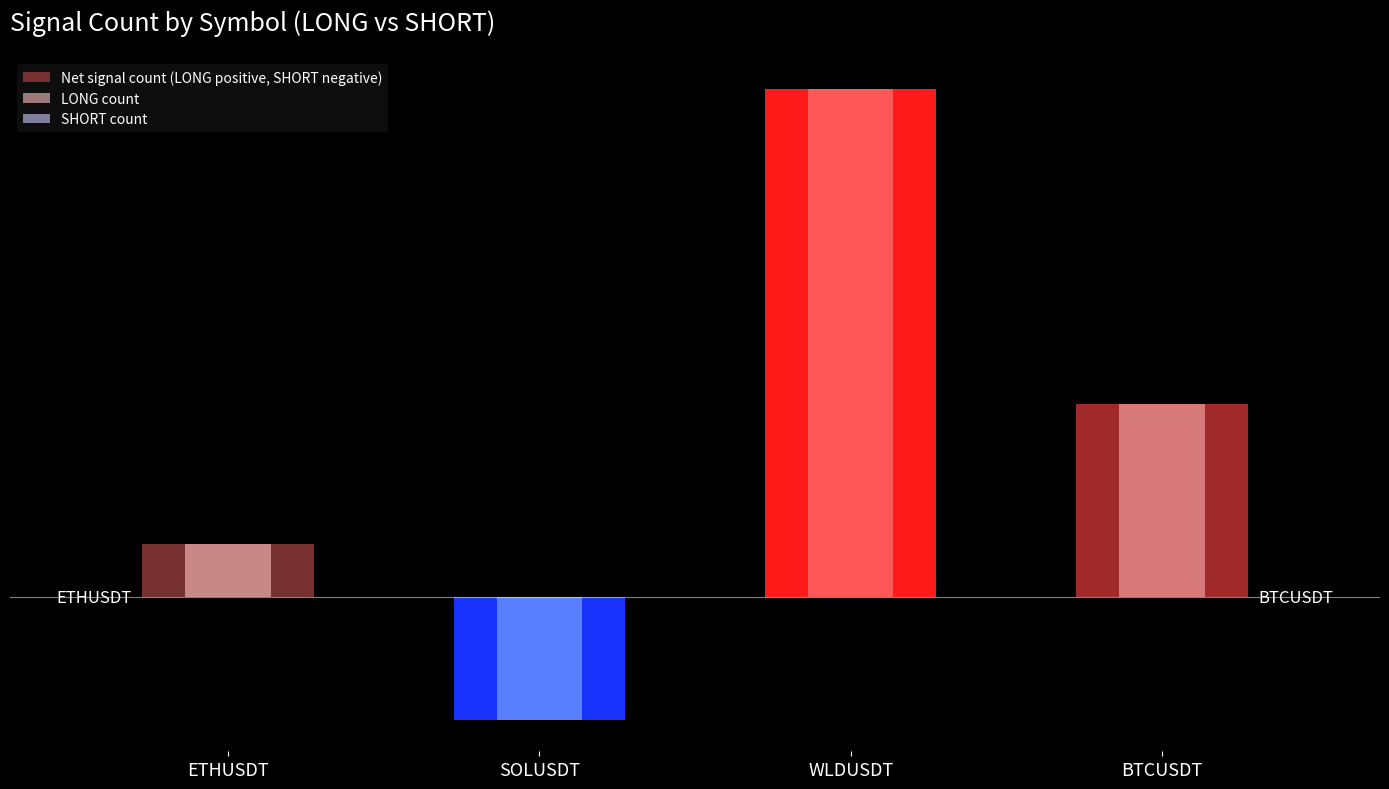

At which label does Net signal count (LONG positive, SHORT negative) reach its minimum?

SOLUSDT